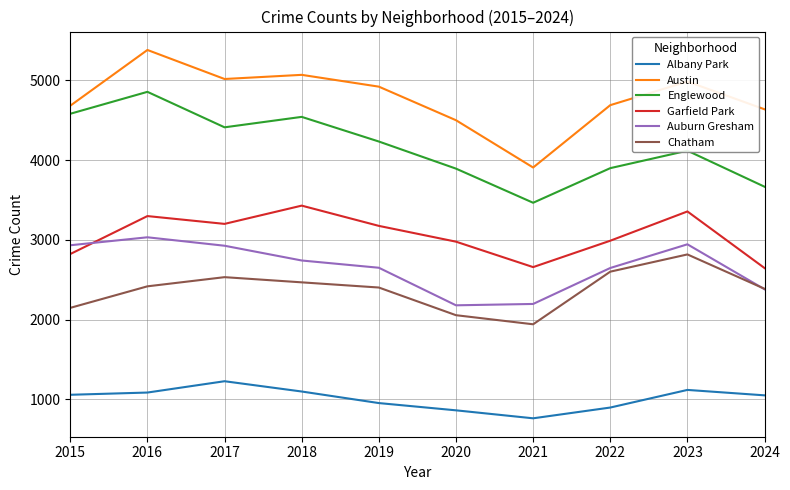

True or false: Englewood has more than 0 interior local peaks.

True